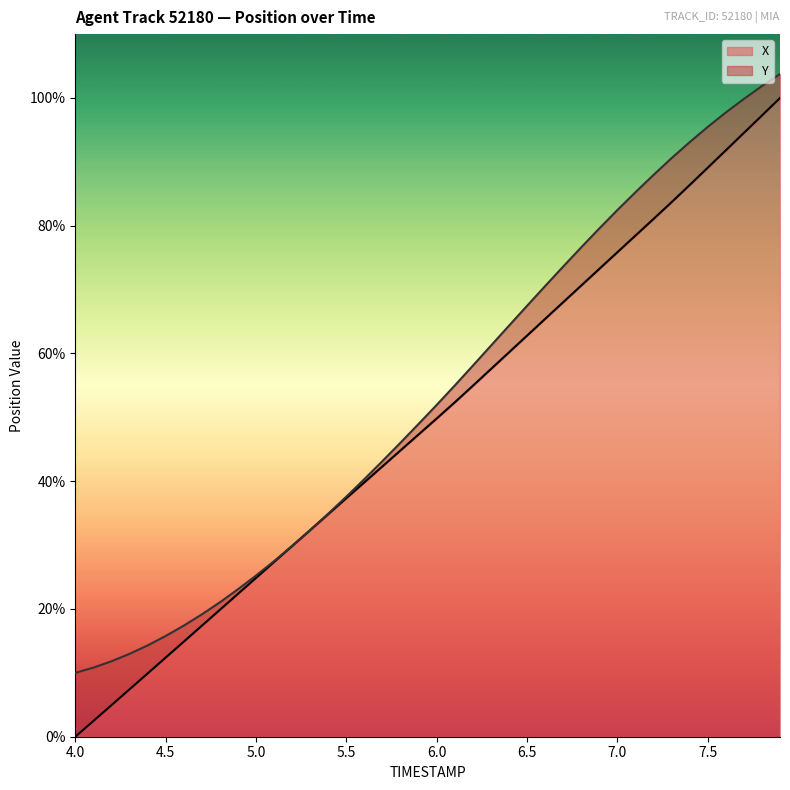

What is the difference between the second highest and second lowest values?

94.8